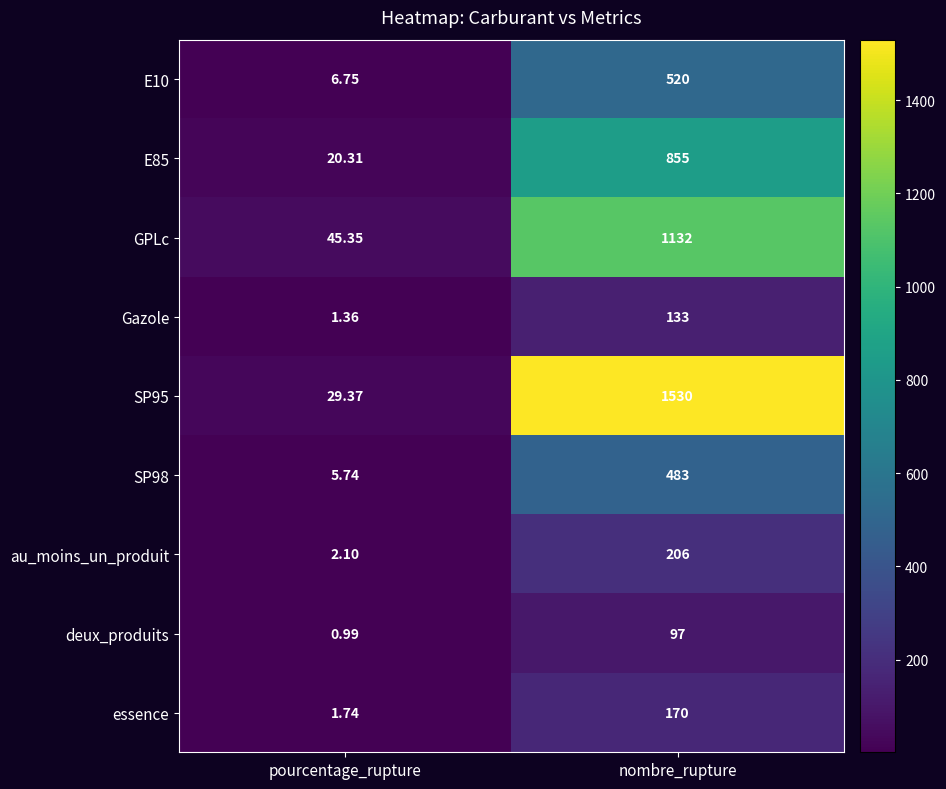

Where is au_moins_un_produit nearest to the value 104?

pourcentage_rupture